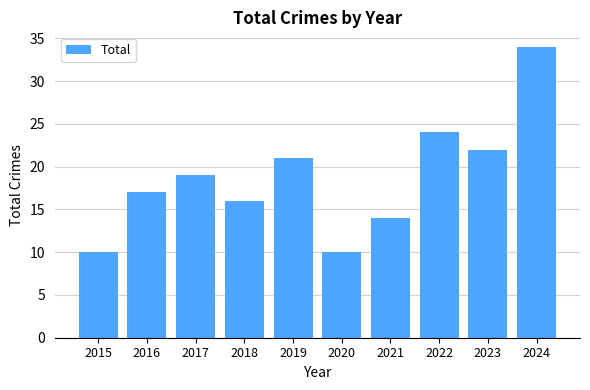

What is the maximum value shown in the chart?

34